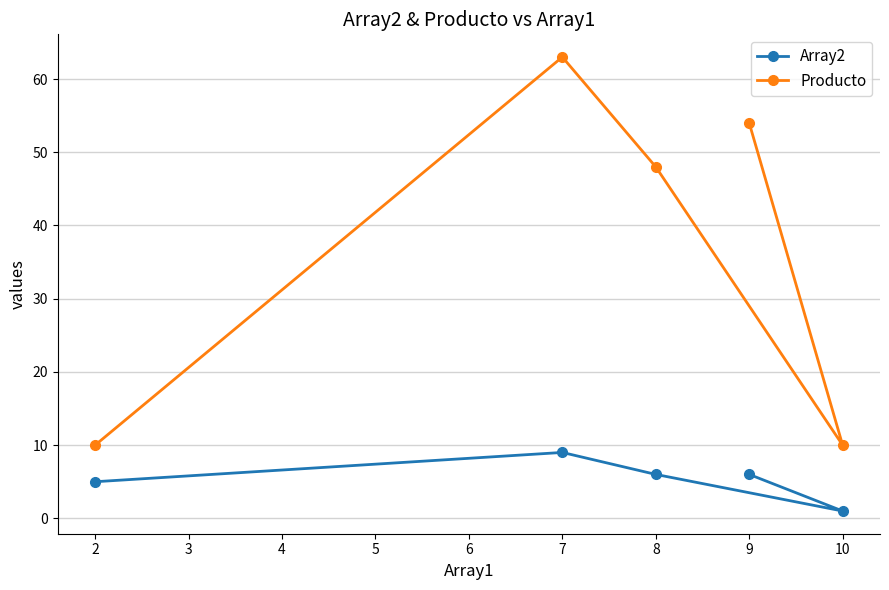

What is the approximate value of Array2 at 8?

6